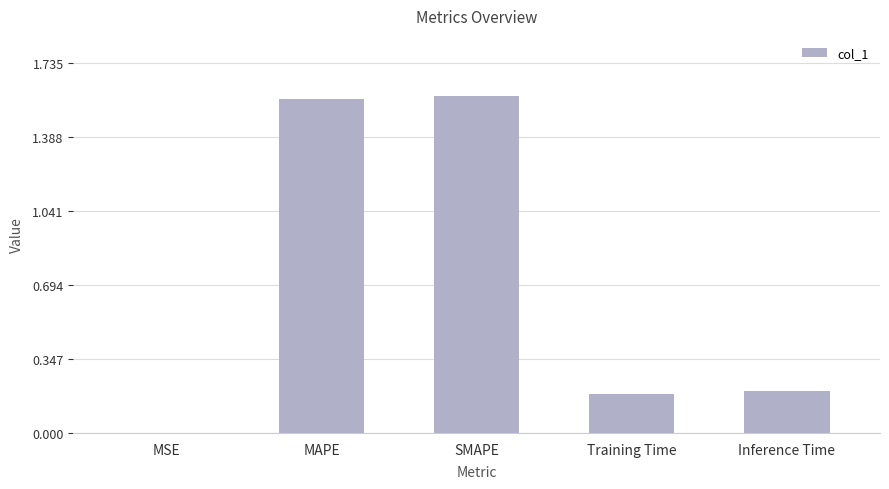

Which has a higher value, MSE or SMAPE?

SMAPE